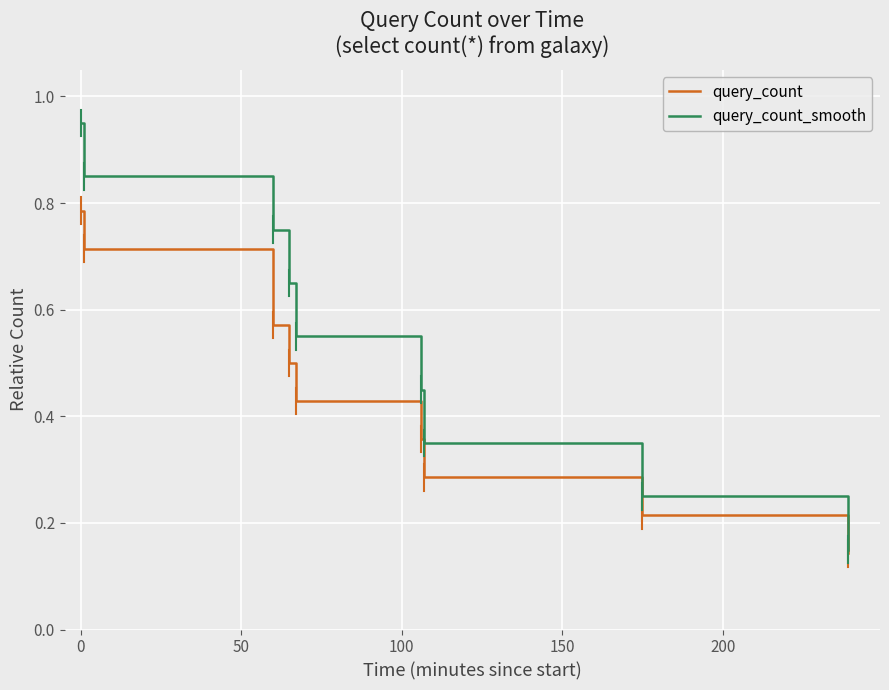

How many lines are shown in the chart?

2